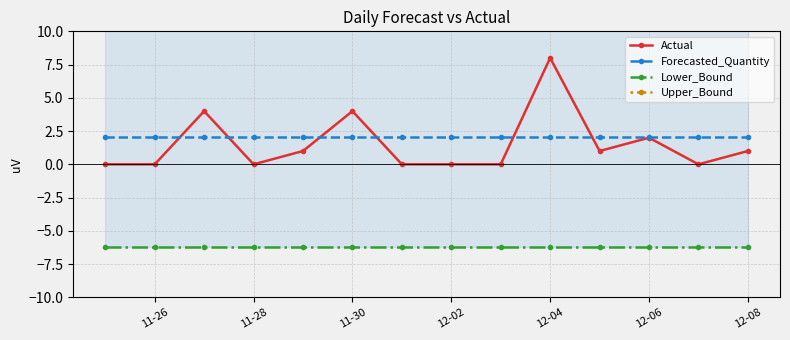

Reading left to right, extract all data points from this chart.

Actual: 0.0	0.0	4.0	0.0	1.0	4.0	0.0	0.0	0.0	8.0	1.0	2.0	0.0	1.0
Forecasted_Quantity: 2.1	2.1	2.1	2.1	2.1	2.1	2.1	2.1	2.1	2.1	2.1	2.1	2.1	2.1
Lower_Bound: -6.2	-6.2	-6.2	-6.2	-6.2	-6.2	-6.2	-6.2	-6.2	-6.2	-6.2	-6.2	-6.2	-6.2
Upper_Bound: 10.4	10.4	10.4	10.4	10.4	10.4	10.4	10.4	10.4	10.4	10.4	10.4	10.4	10.4